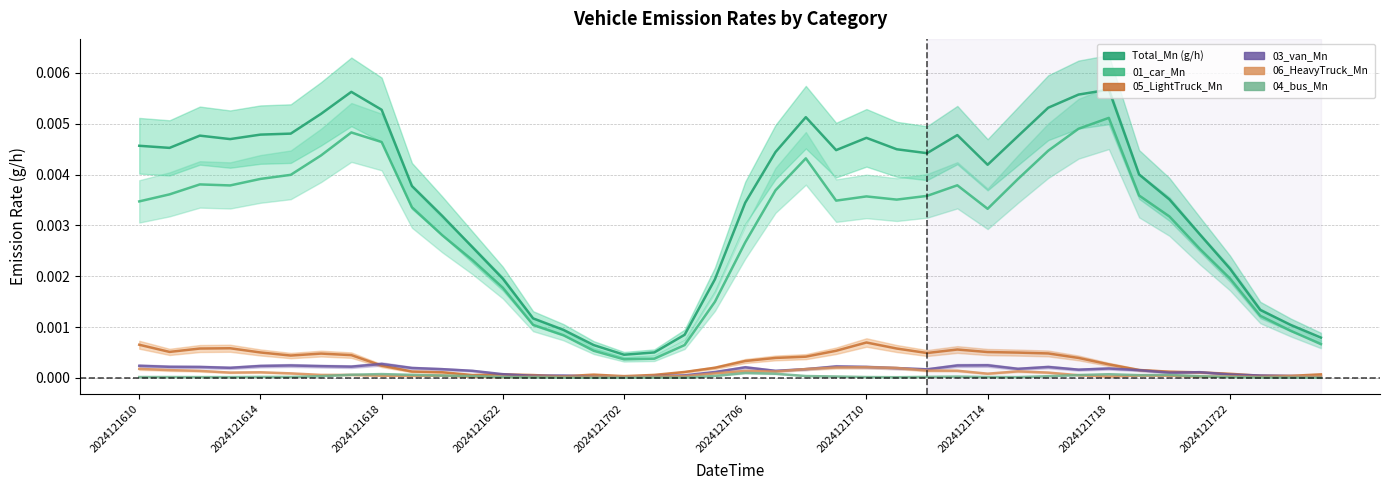

Which series has the largest total across all categories?

Total_Mn (g/h)